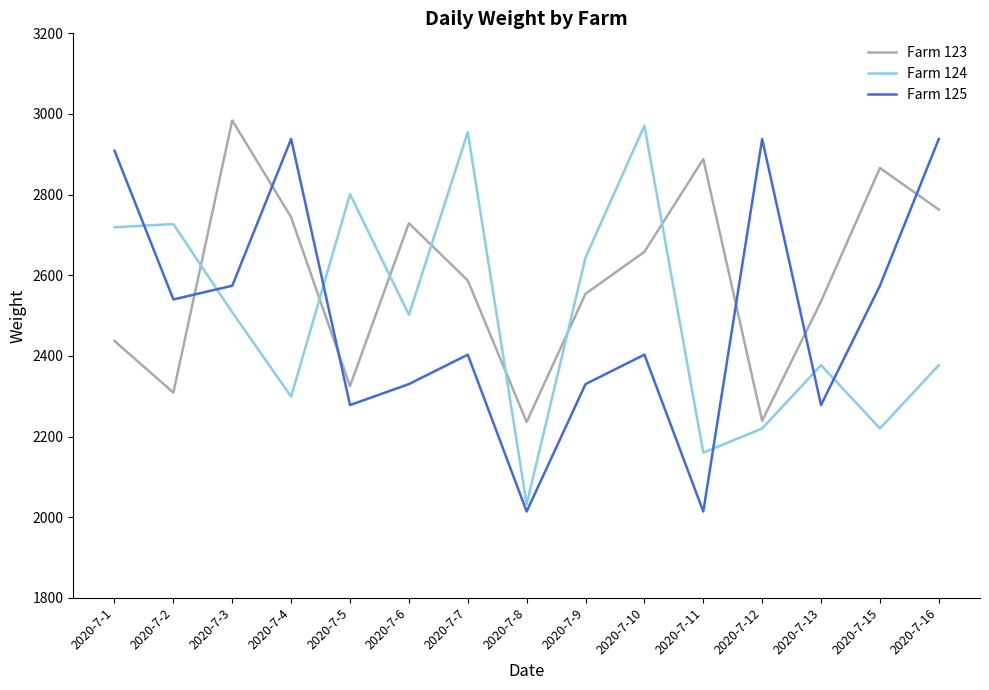

What is the sum of all Farm 124 values?

37512